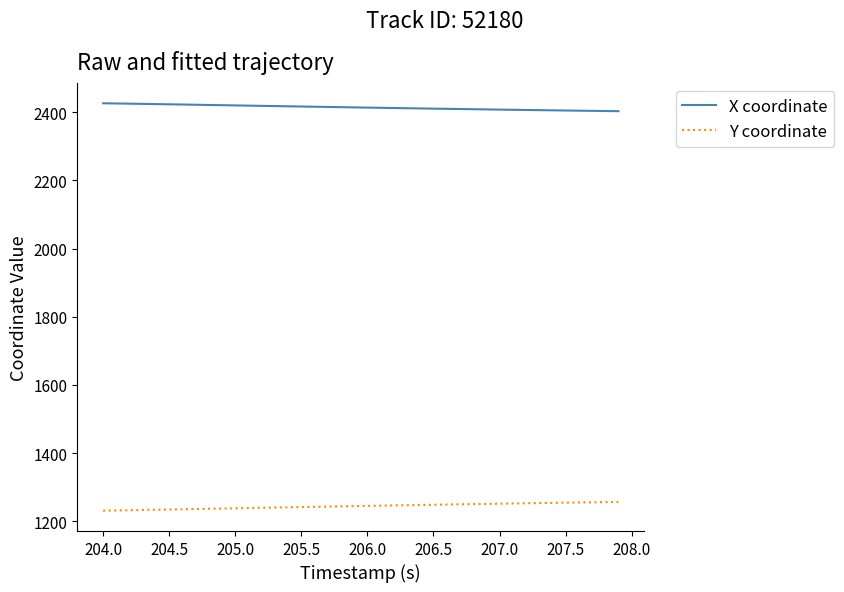

Rank the series by their average value, from highest to lowest.

X coordinate, Y coordinate